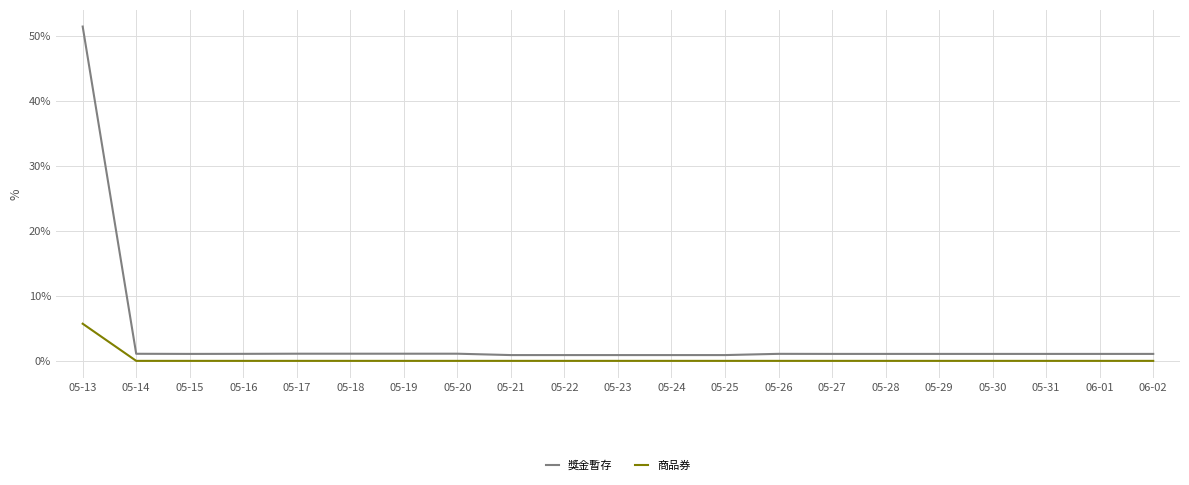

True or false: 獎金暫存 and 商品券 cross at least once.

False